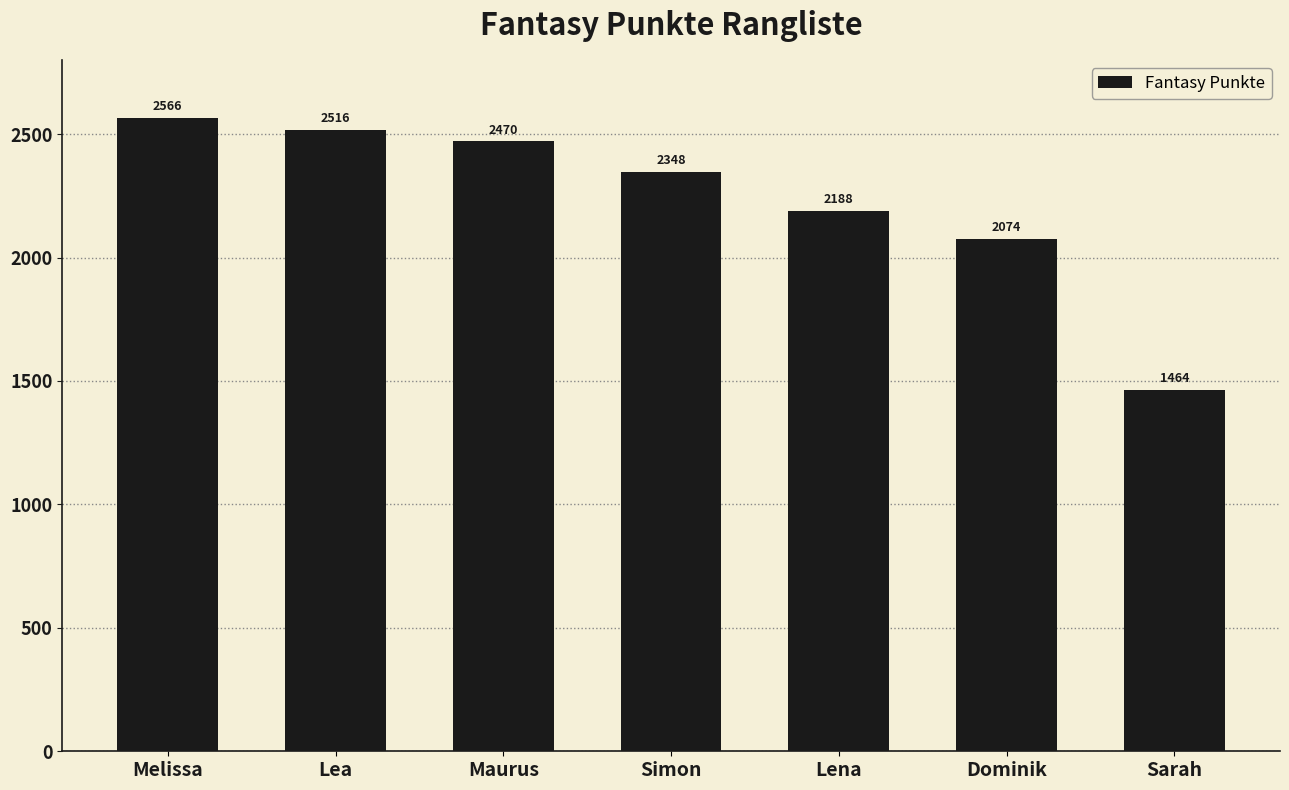

At which label does the data first exceed 2348?

Melissa